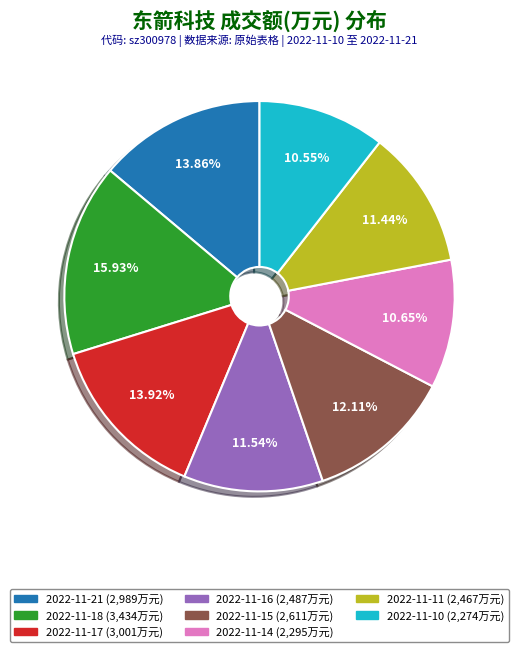

Between 2022-11-15 and 2022-11-17, which is larger?

2022-11-17